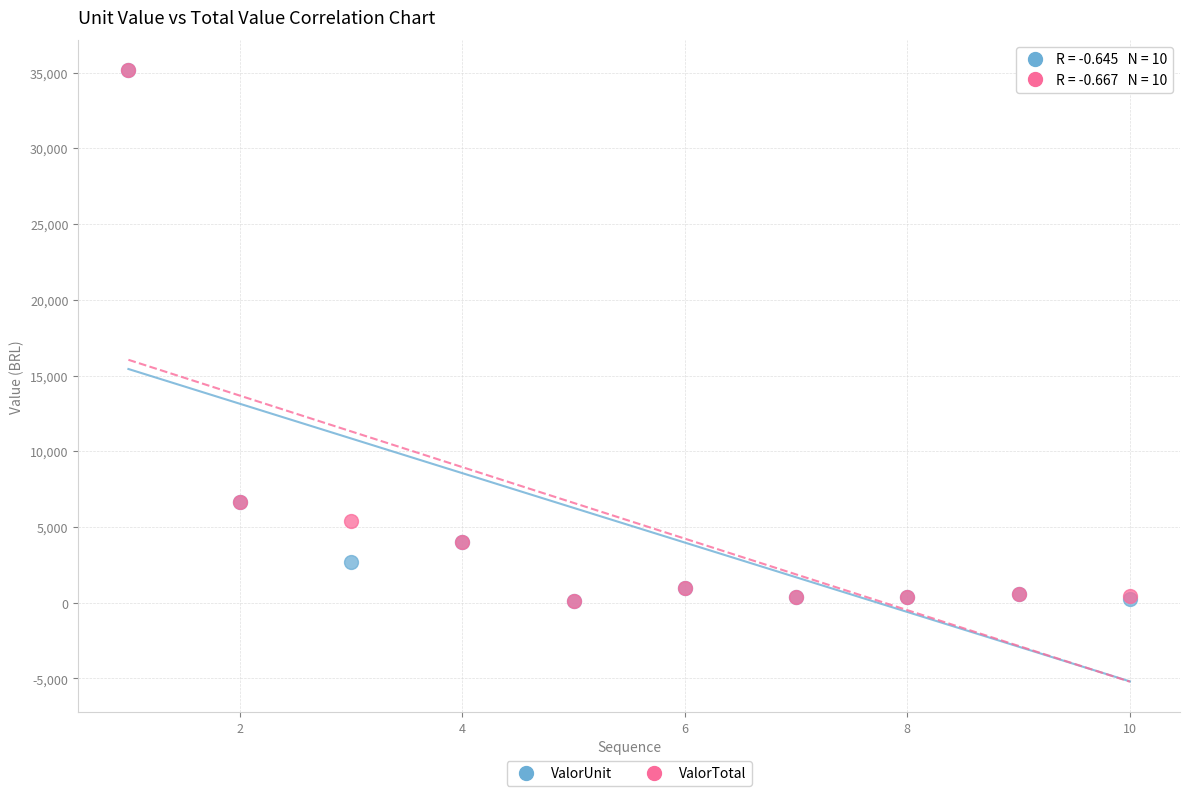

What are all the series names shown in the legend?

ValorUnit, ValorTotal